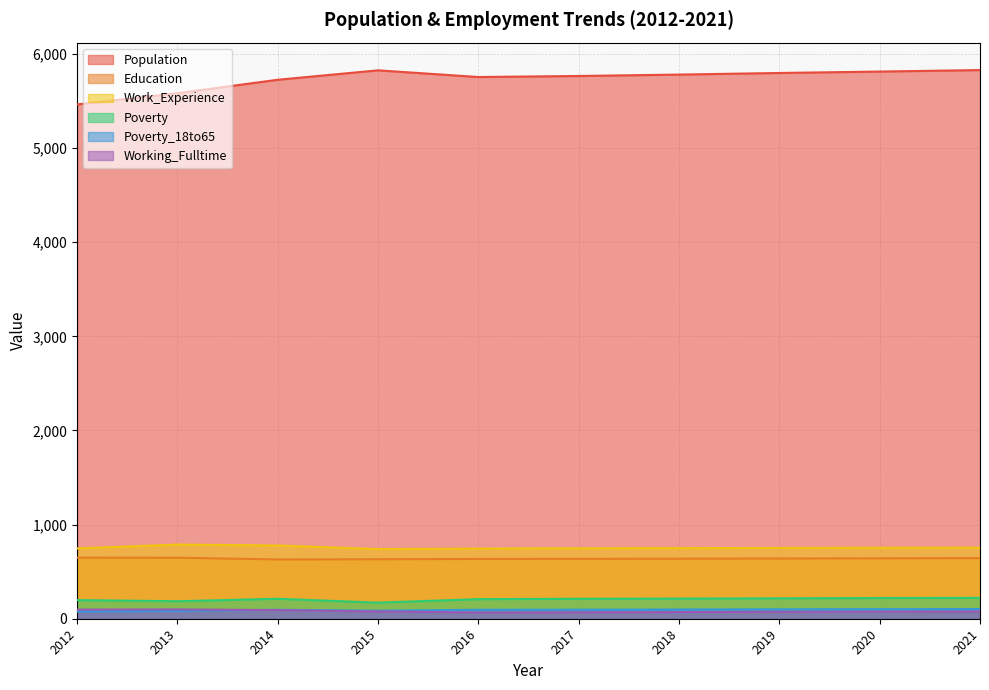

True or false: Poverty_18to65 and Population intersect in this chart.

False